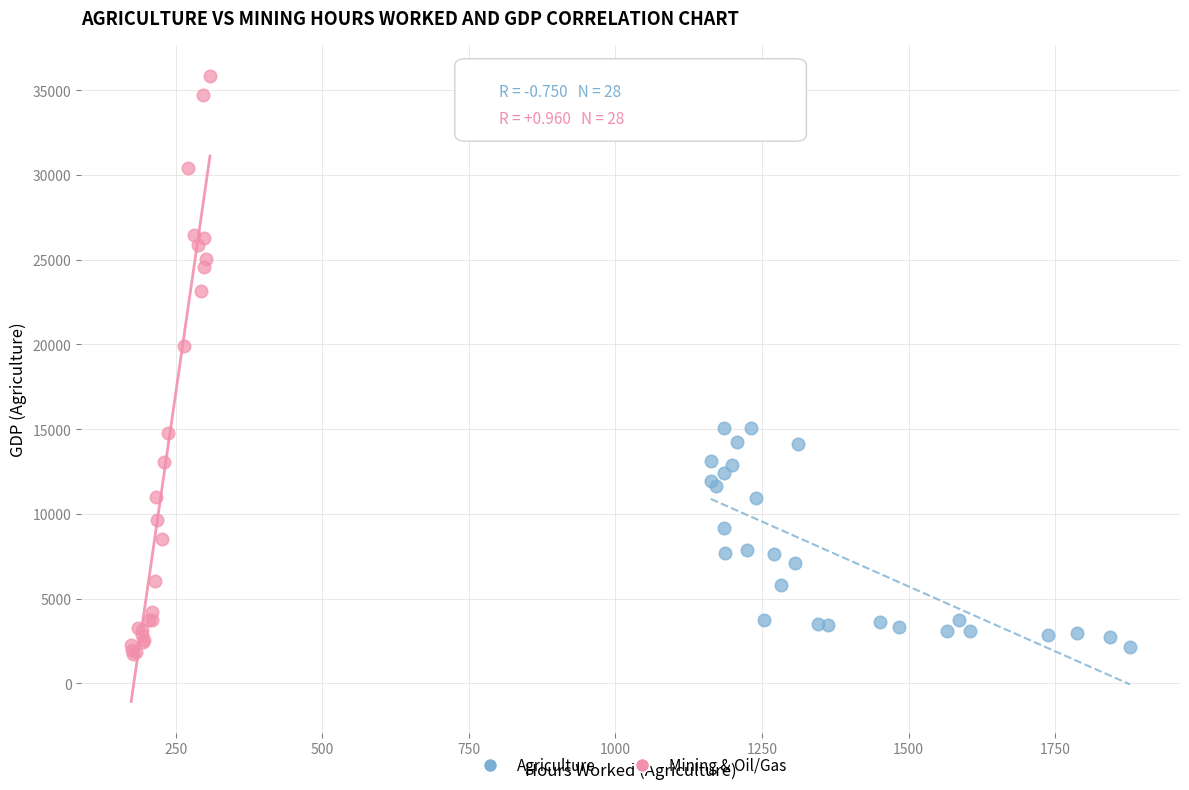

What are all the series names shown in the legend?

Agriculture, Mining & Oil/Gas